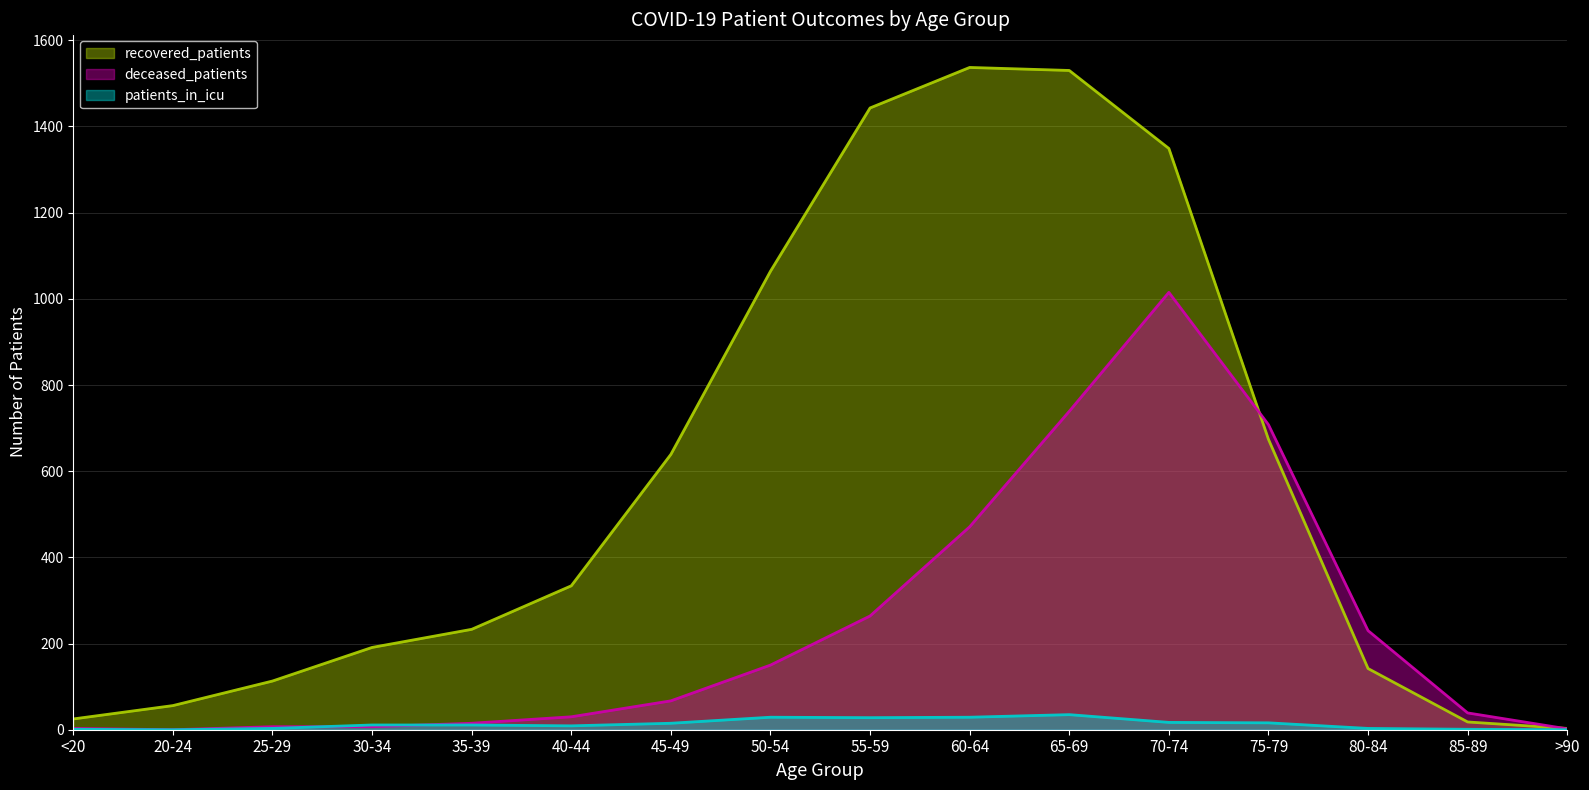

How many data points in patients_in_icu are above 11?

7